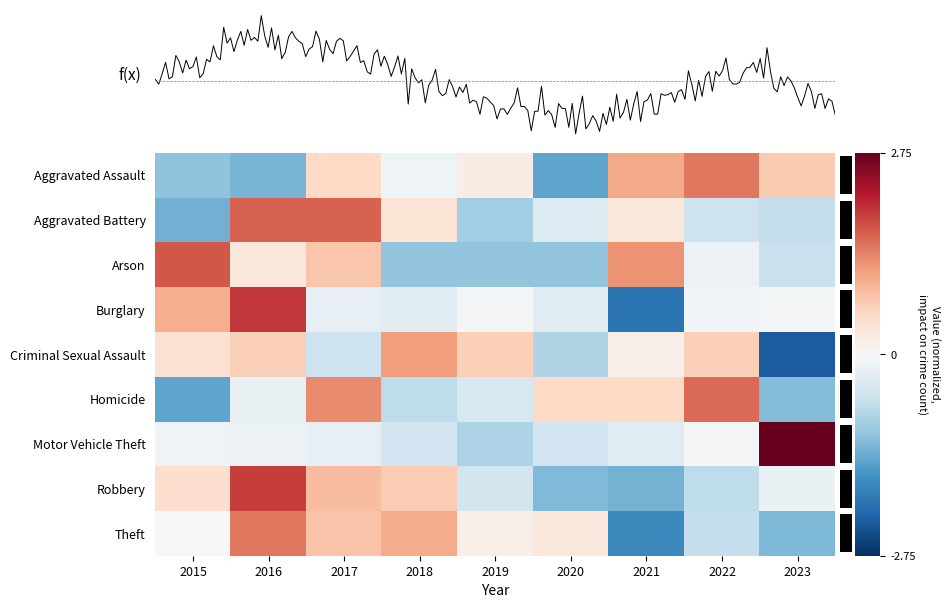

What is the total value across all series at 2021?

-2.1